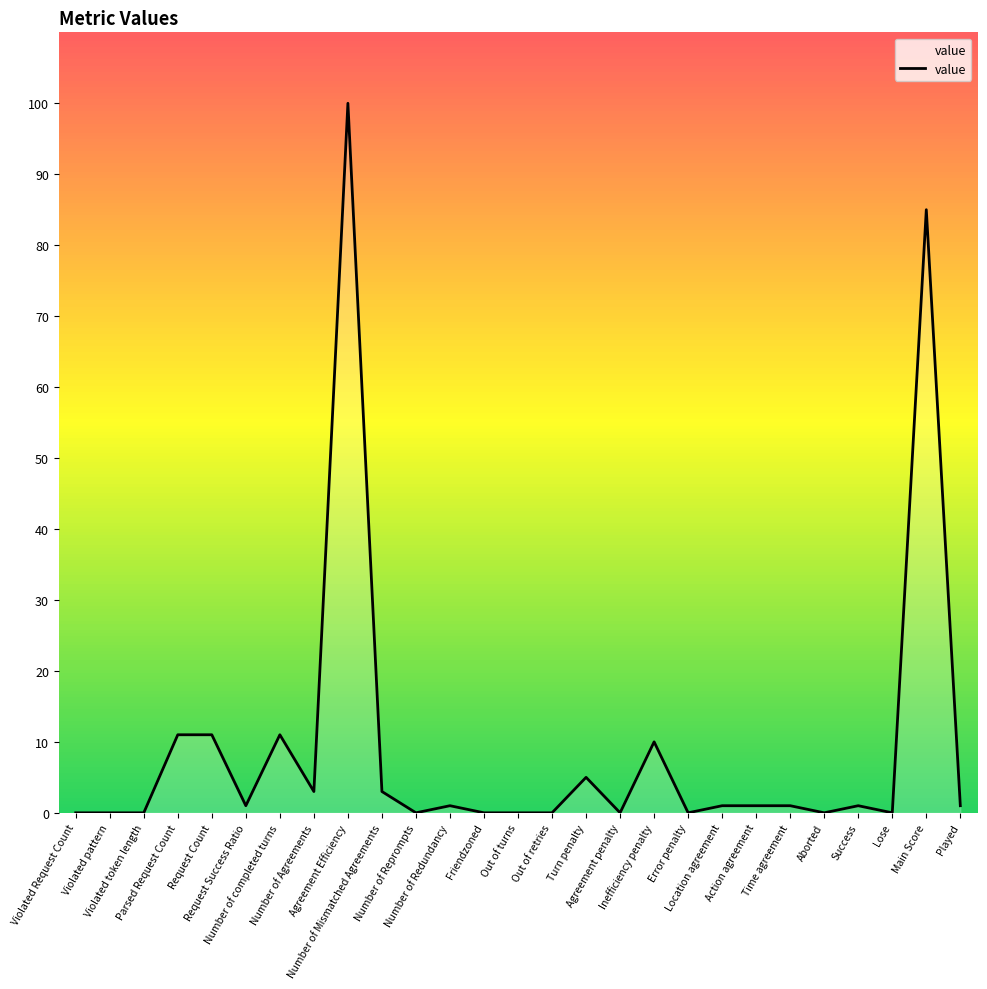

Is it true that the value at Parsed Request Count is 11?

True